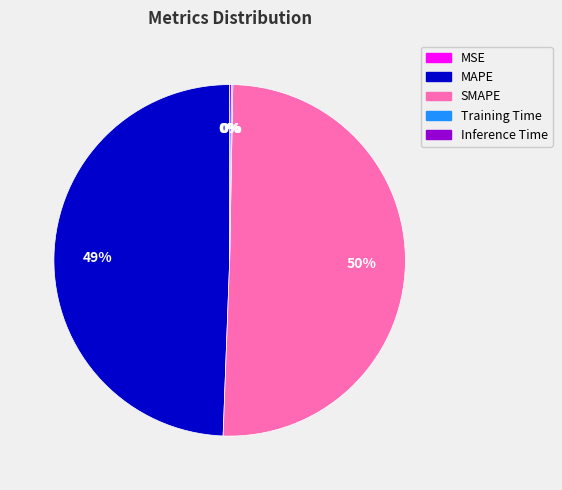

Which category has the biggest portion of the pie?

SMAPE